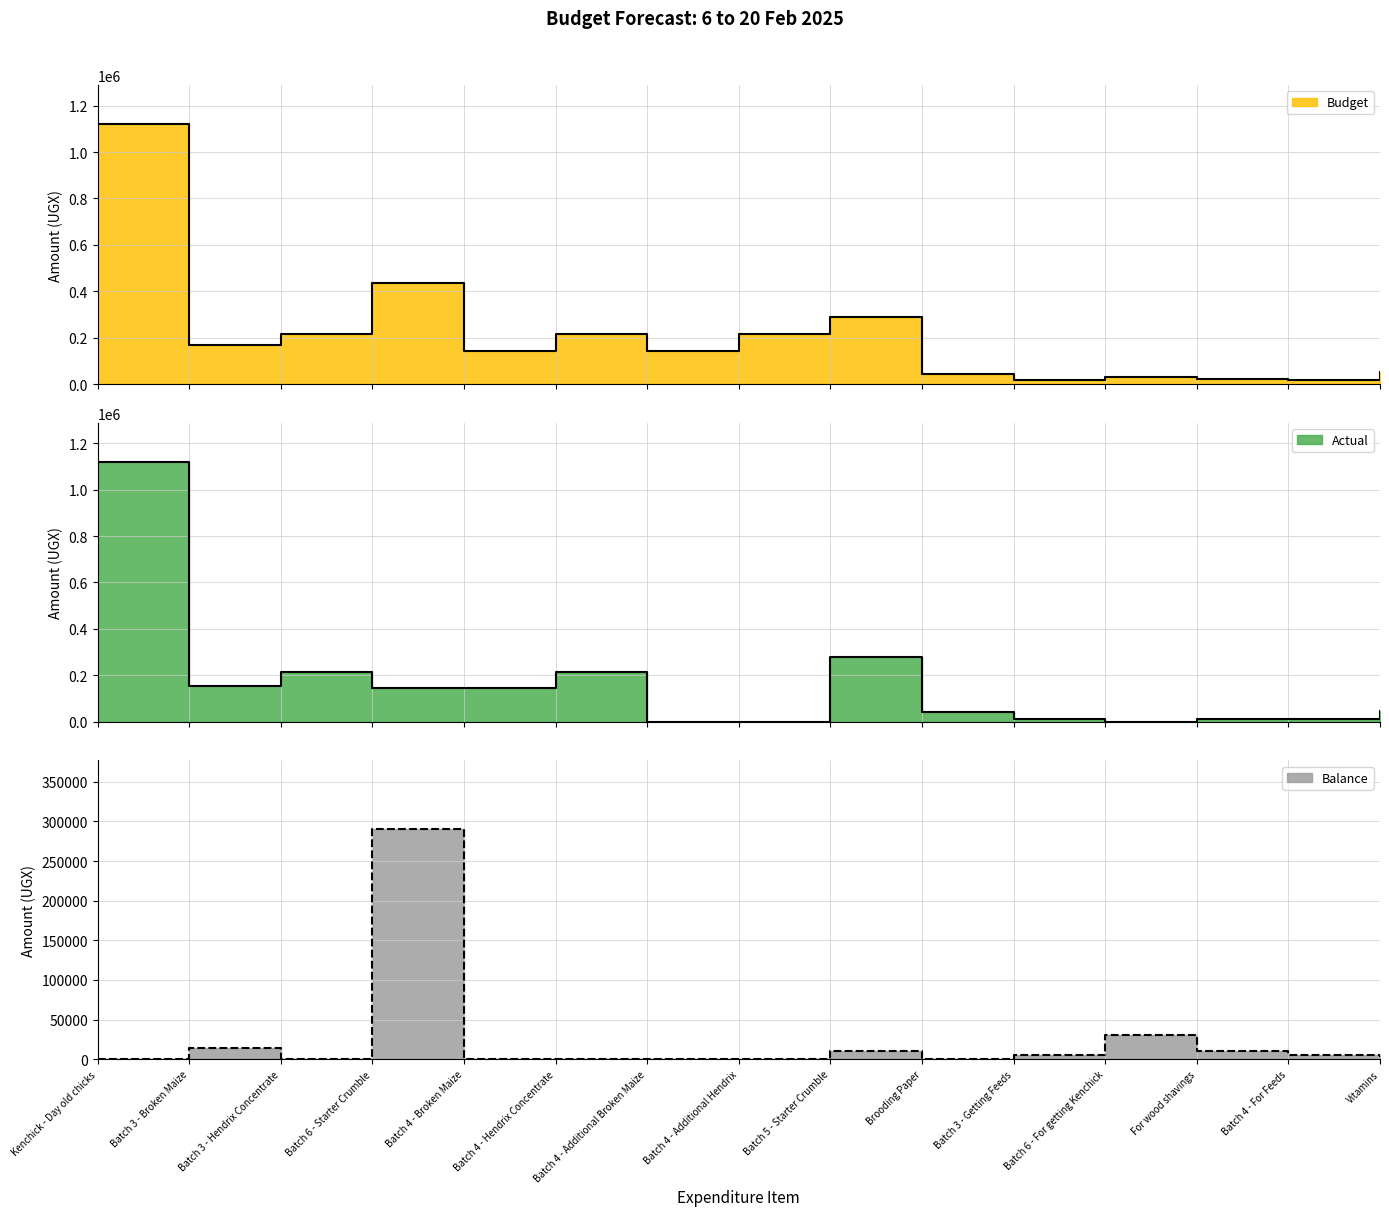

At which label does Budget reach its peak?

Kenchick - Day old chicks